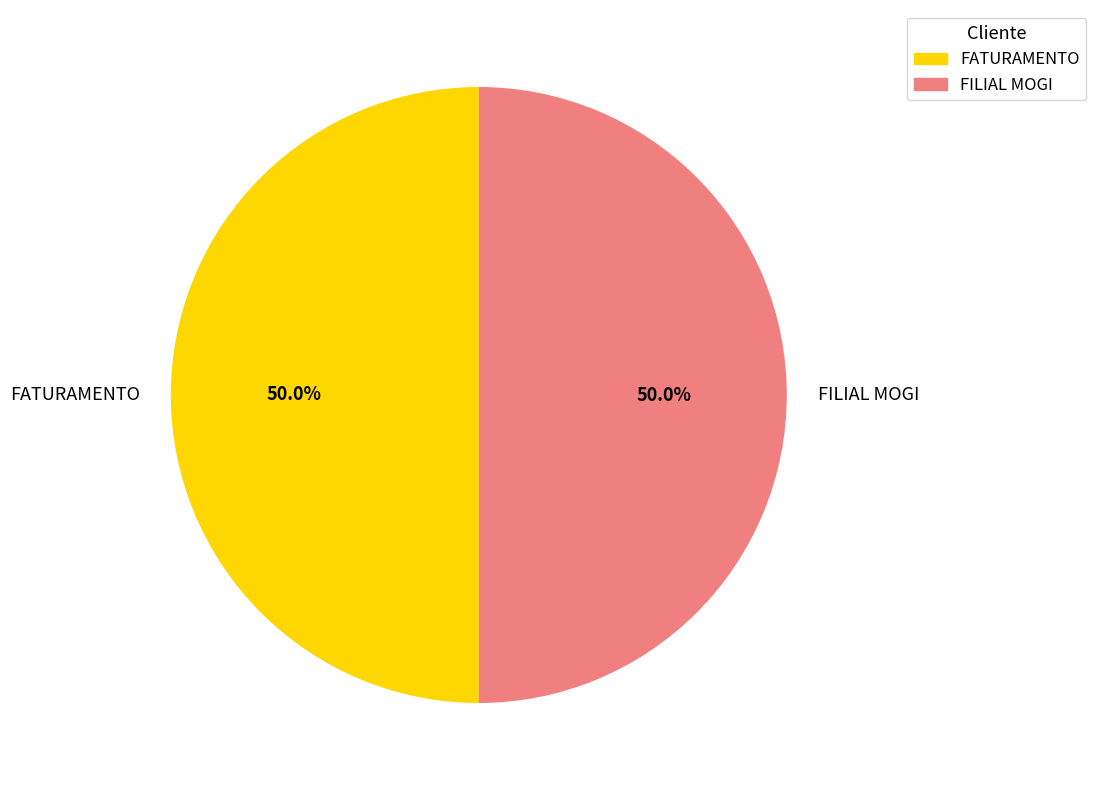

What percentage is the FILIAL MOGI slice, to the nearest percent?

50%